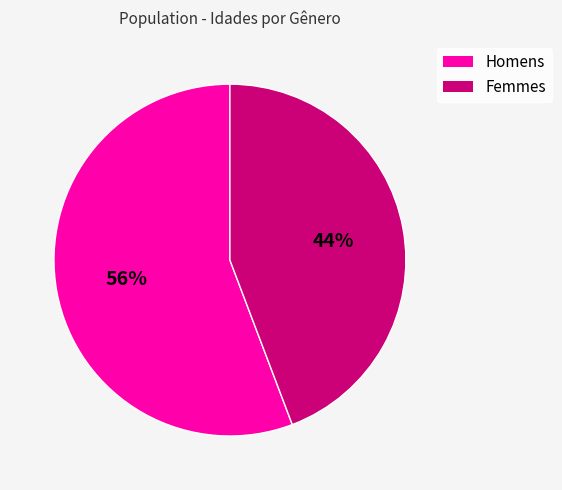

How many slices are in this pie chart?

2